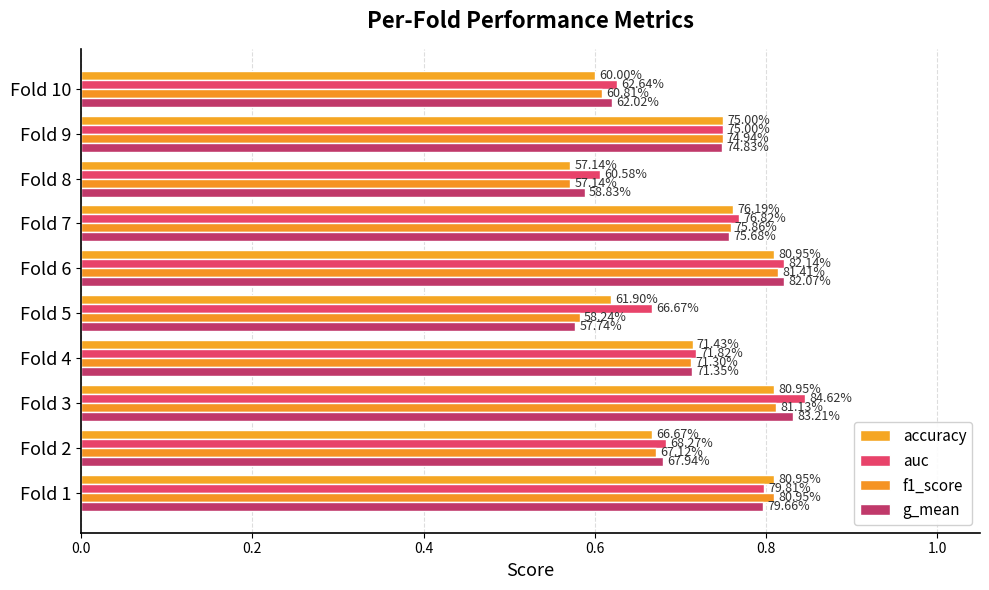

How many bars are there in each group?

4